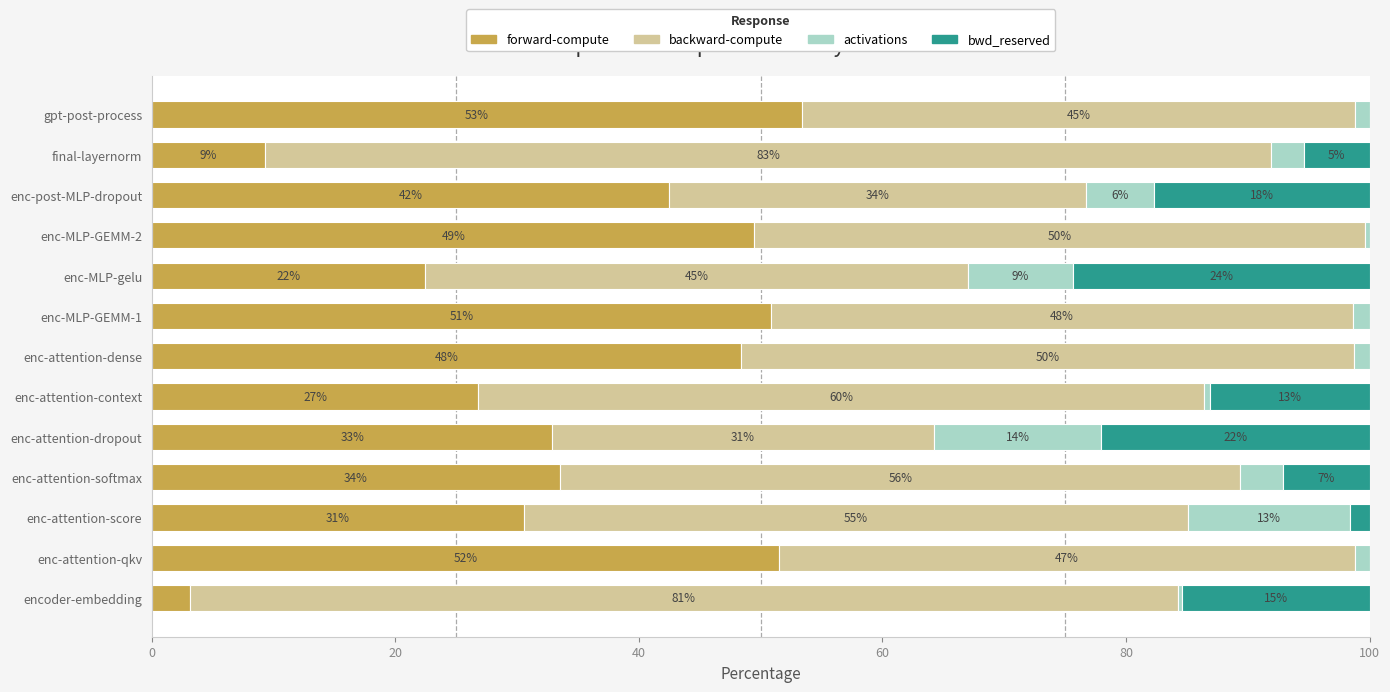

What are all the series names shown in the legend?

forward-compute, backward-compute, activations, bwd_reserved